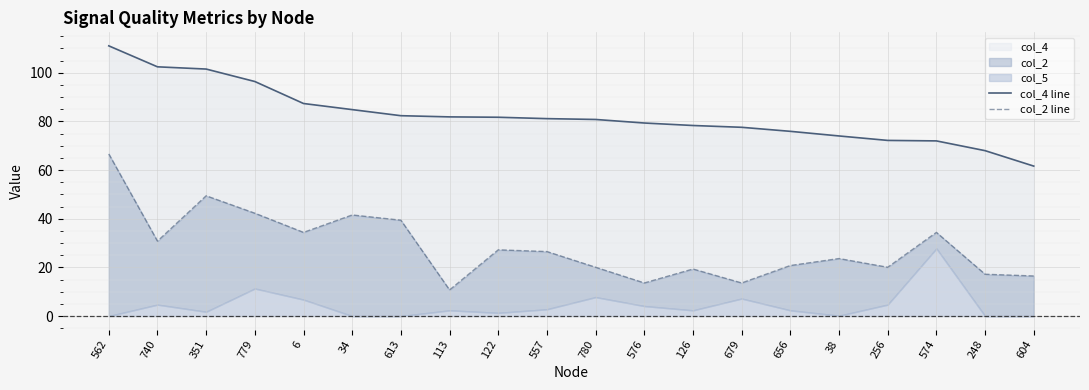

True or false: col_2 line and col_4 line intersect in this chart.

False